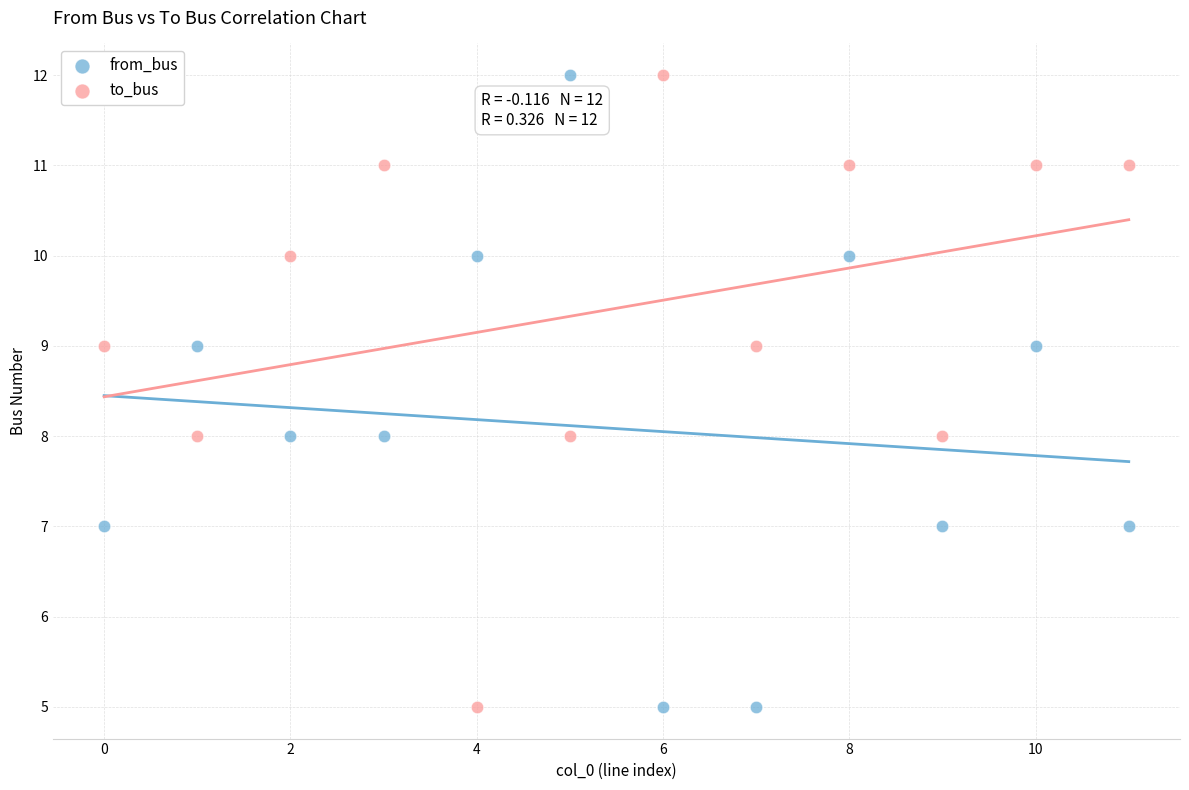

Across all data points, what is the range of Y values (max minus min)?

7